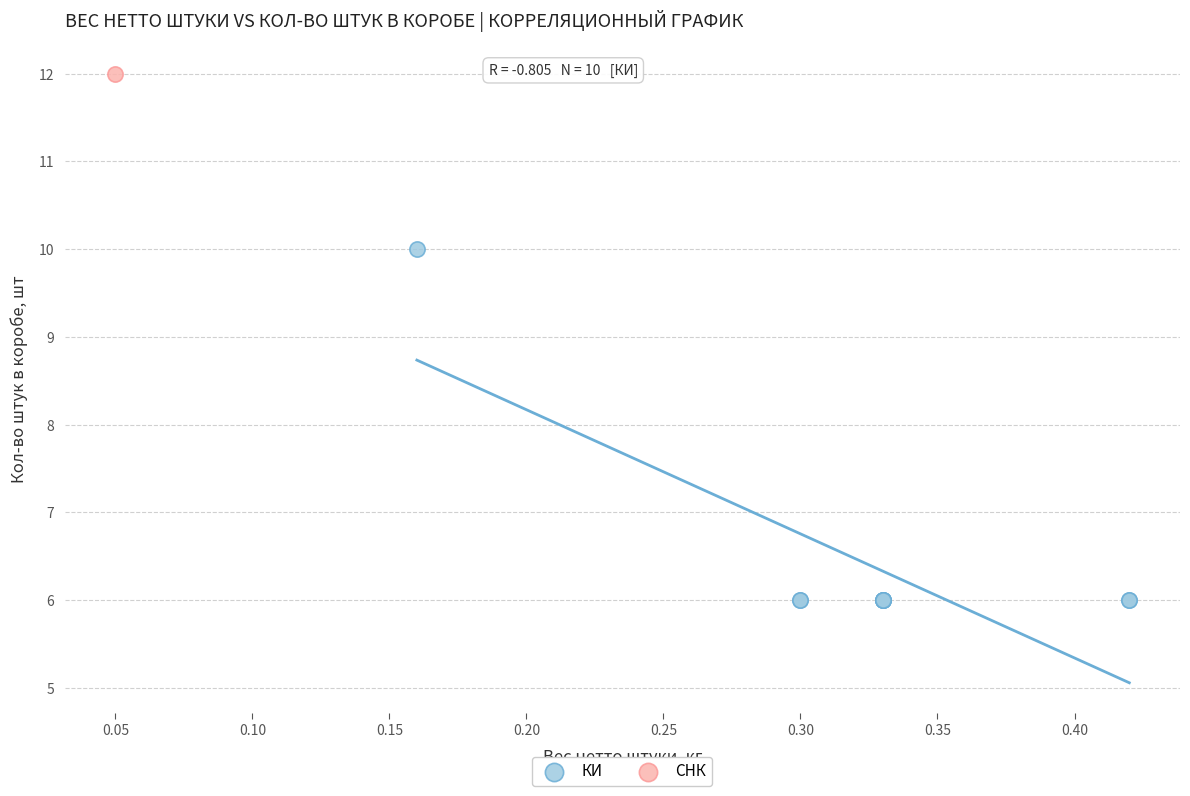

What are all the series names shown in the legend?

КИ, СНК